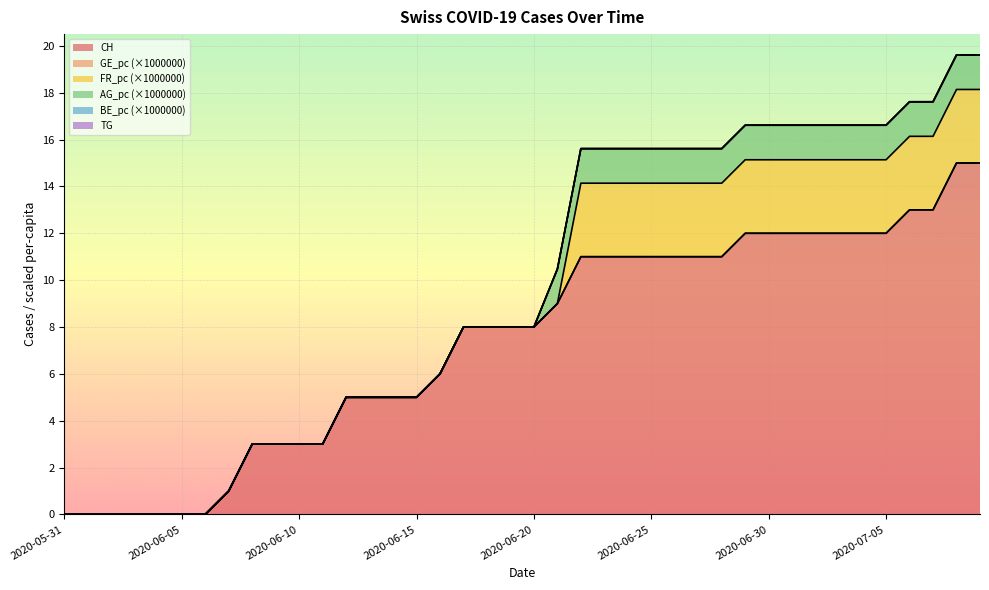

What is the value of the CH point at the 33rd from the left?

12.0